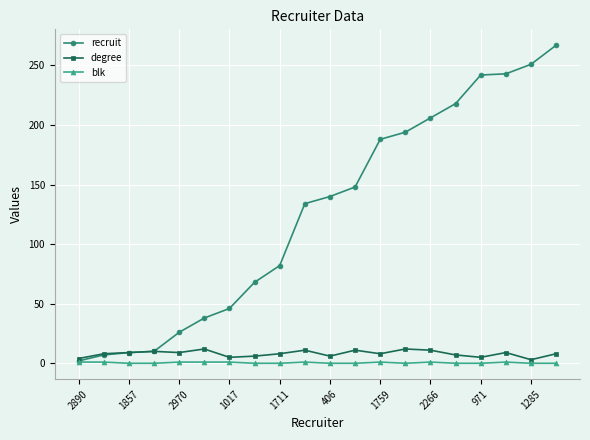

At how many categories does at least one series exceed 173?

8